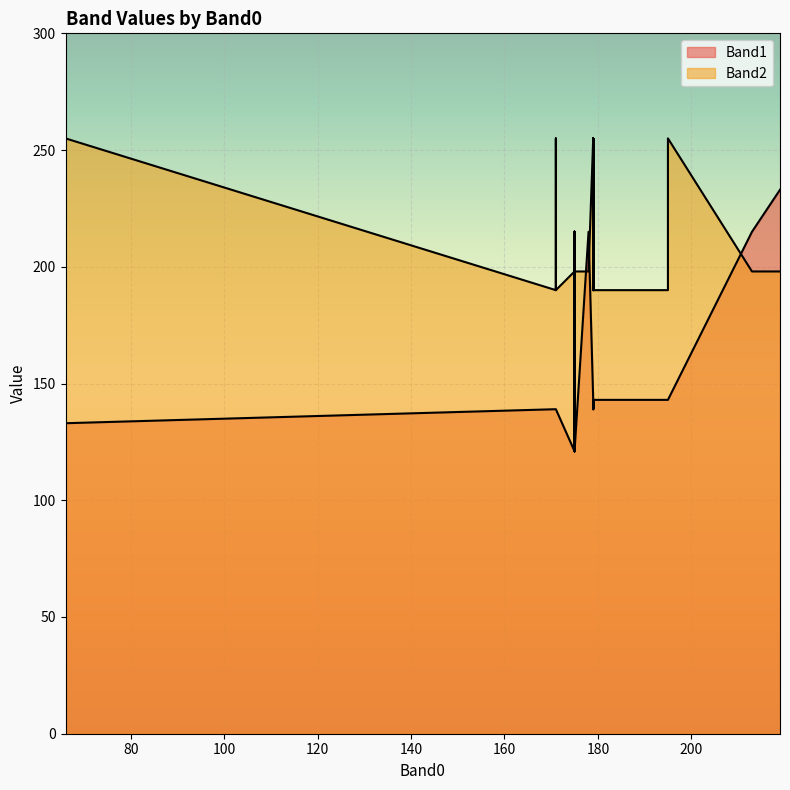

Which series changed the most between 8 and 10?

Band1